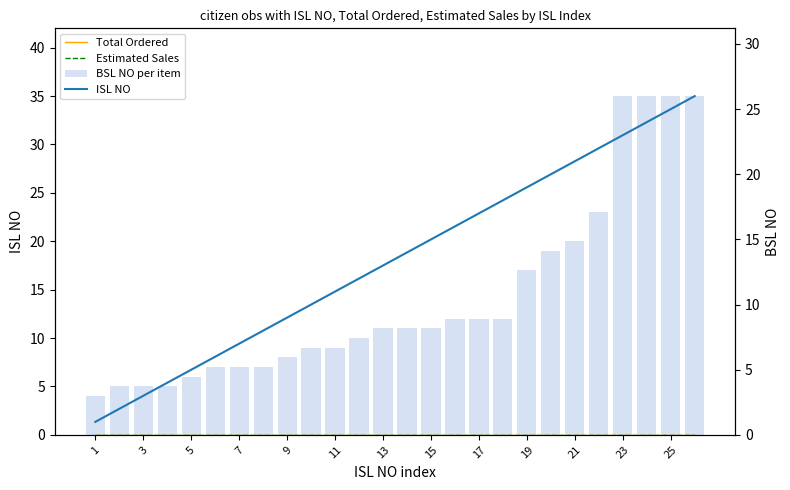

Between 17 and 21, which series saw the biggest shift?

BSL NO per item